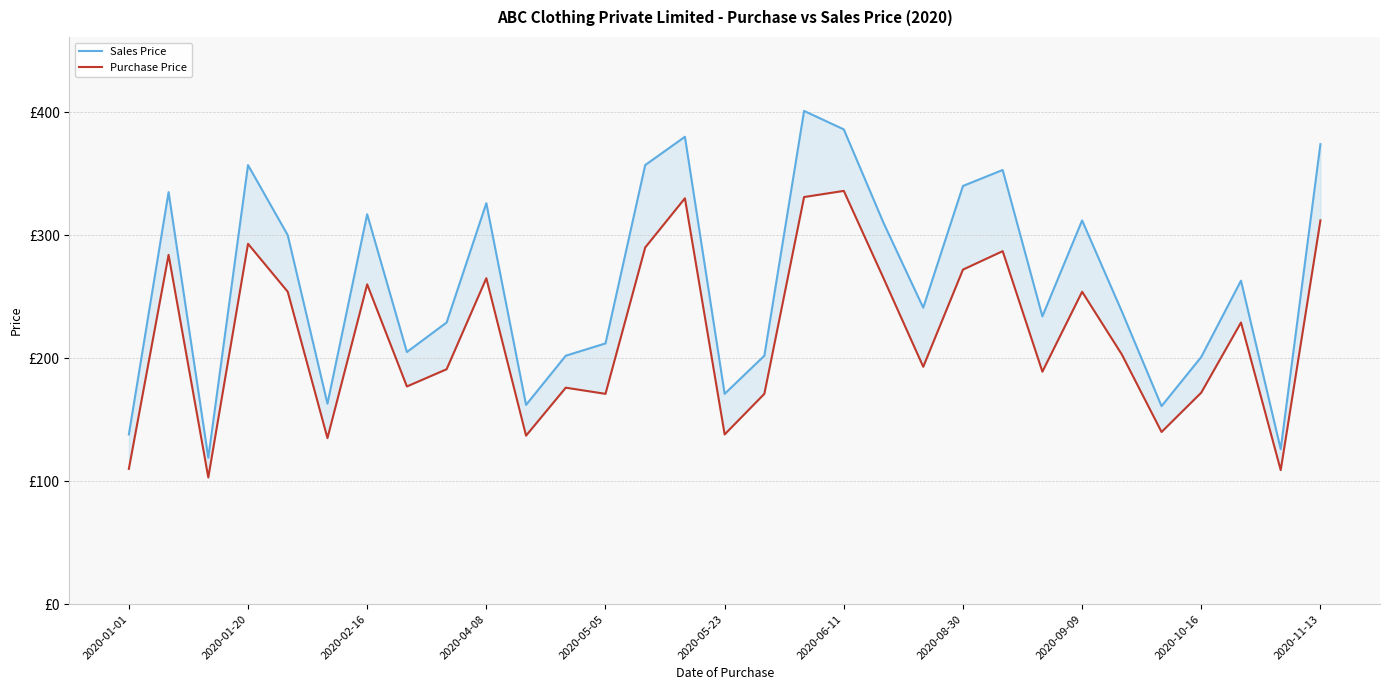

True or false: Purchase Price and Sales Price intersect in this chart.

False